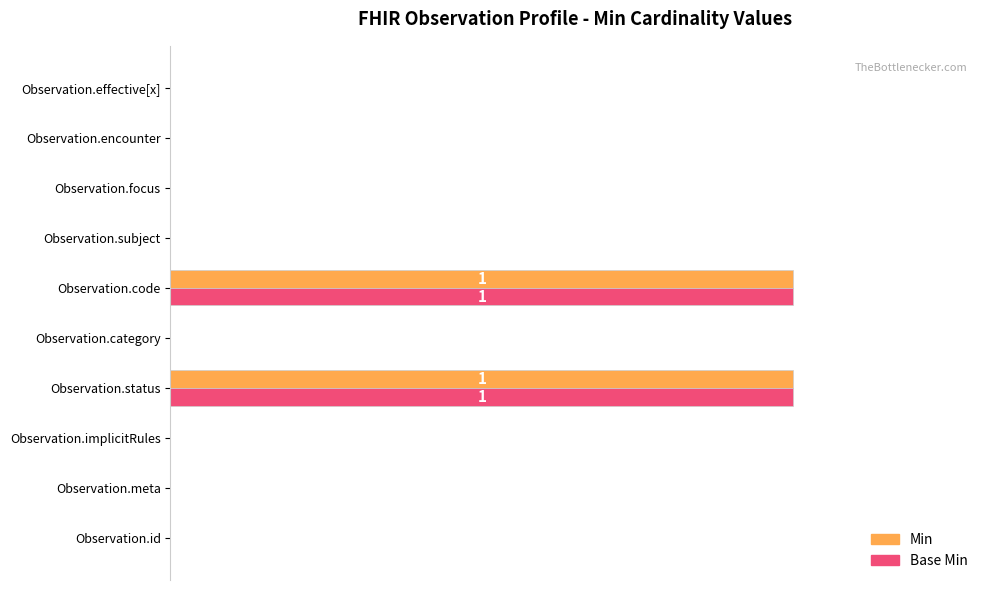

What are all the series names shown in the legend?

Min, Base Min